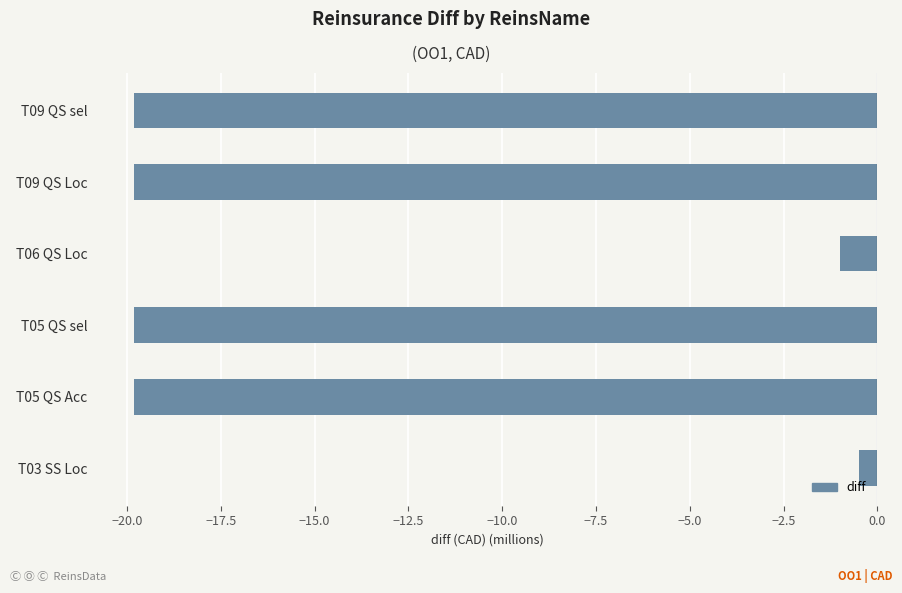

Reading bottom to top, transcribe all the data shown in this chart.

T03 SS Loc=-0.5	T05 QS Acc=-19.8	T05 QS sel=-19.8	T06 QS Loc=-1.0	T09 QS Loc=-19.8	T09 QS sel=-19.8